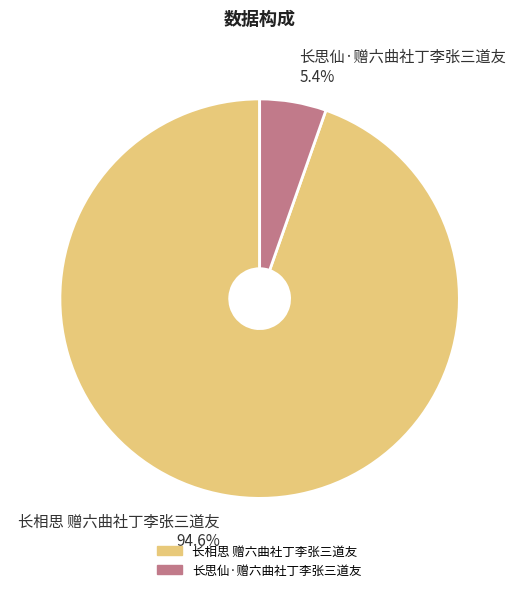

Rank the categories by value from highest to lowest.

长相思 赠六曲社丁李张三道友, 长思仙·赠六曲社丁李张三道友